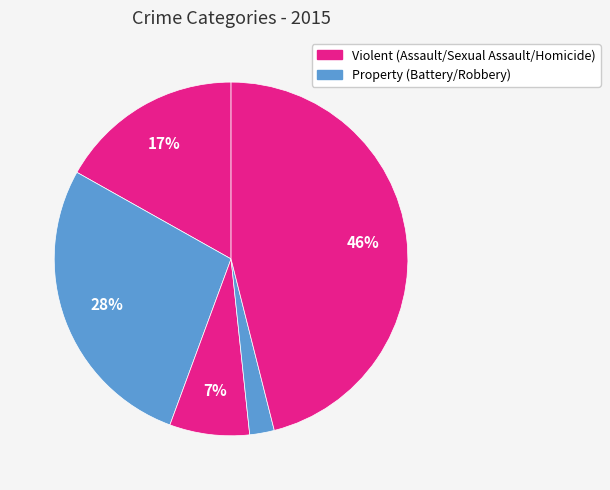

Count the number of slices in the pie.

5